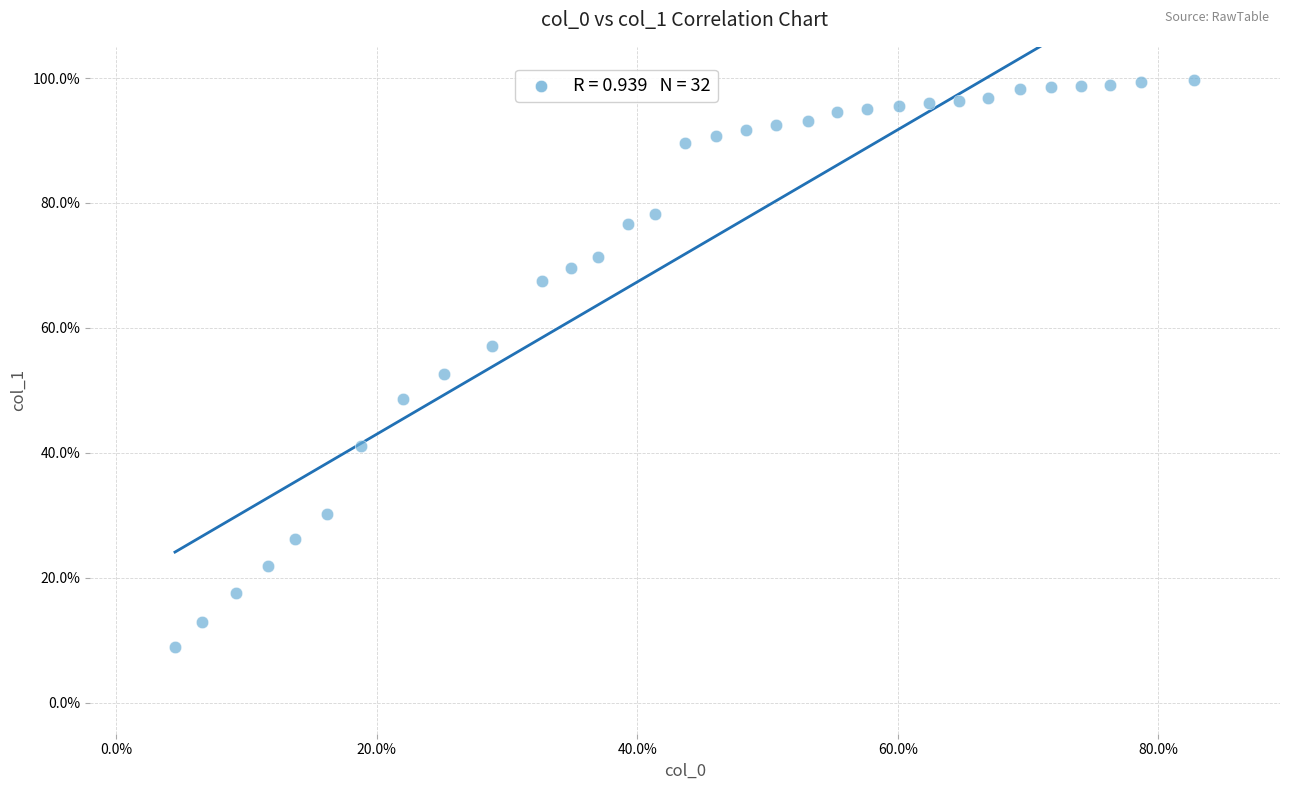

What Y value in the scatter plot is closest to 54?

52.7